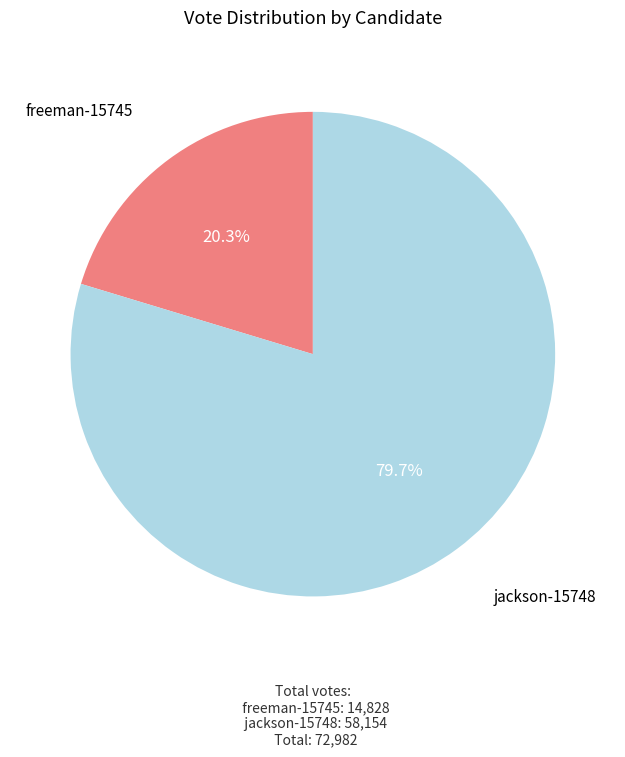

Rank the categories by value from highest to lowest.

jackson-15748, freeman-15745